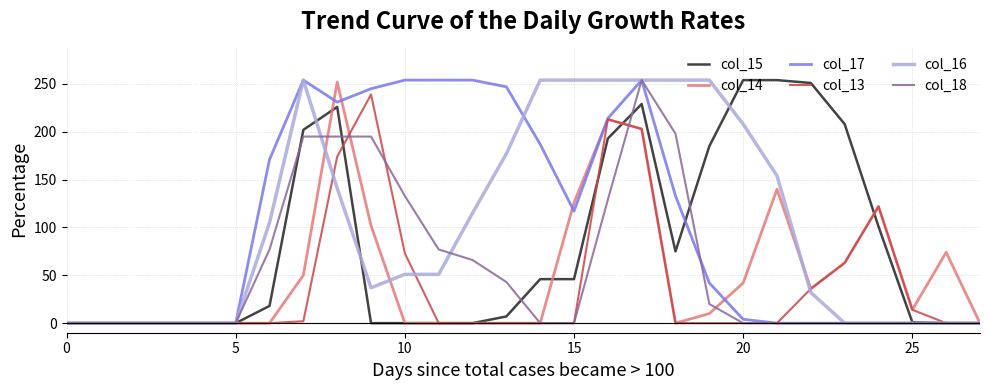

What is the greatest value displayed?

254